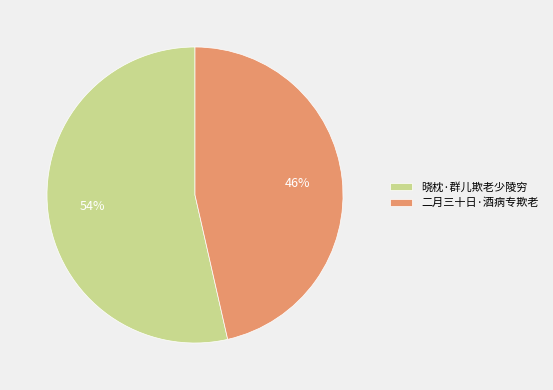

Between 晓枕·群儿欺老少陵穷 and 二月三十日·酒病专欺老, which is larger?

晓枕·群儿欺老少陵穷